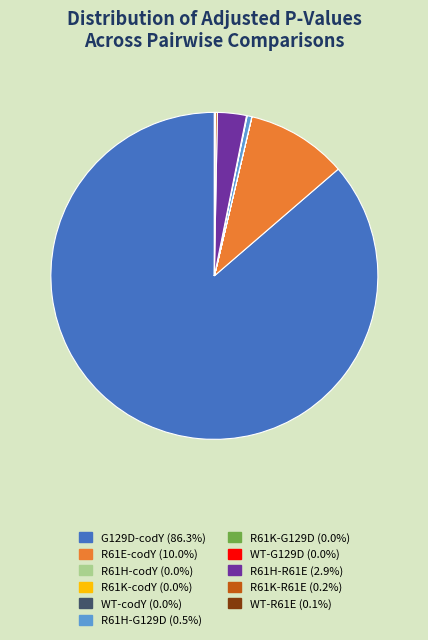

Which category has the biggest portion of the pie?

G129D-codY